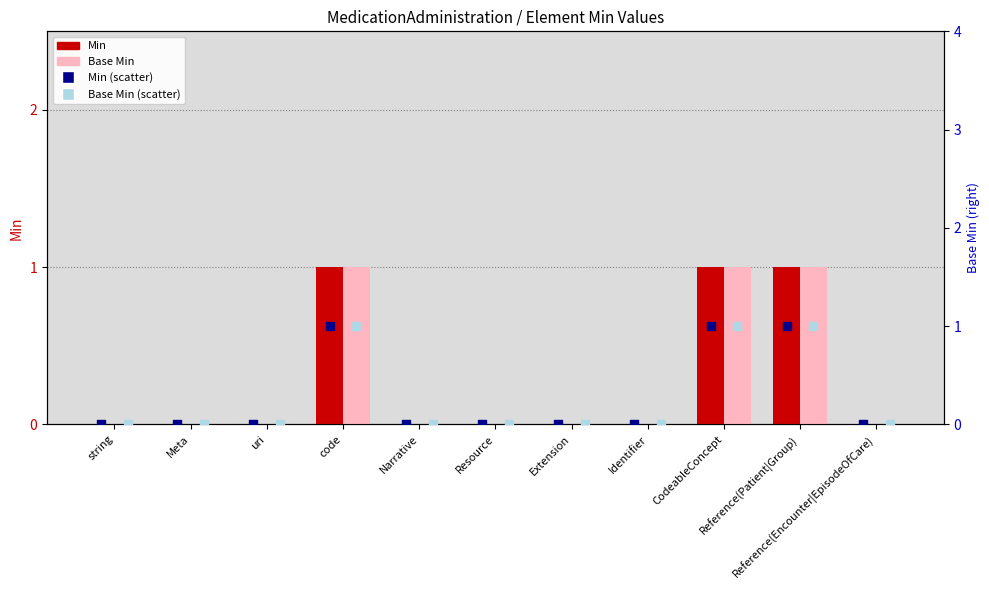

Which series has the largest total across all categories?

Min